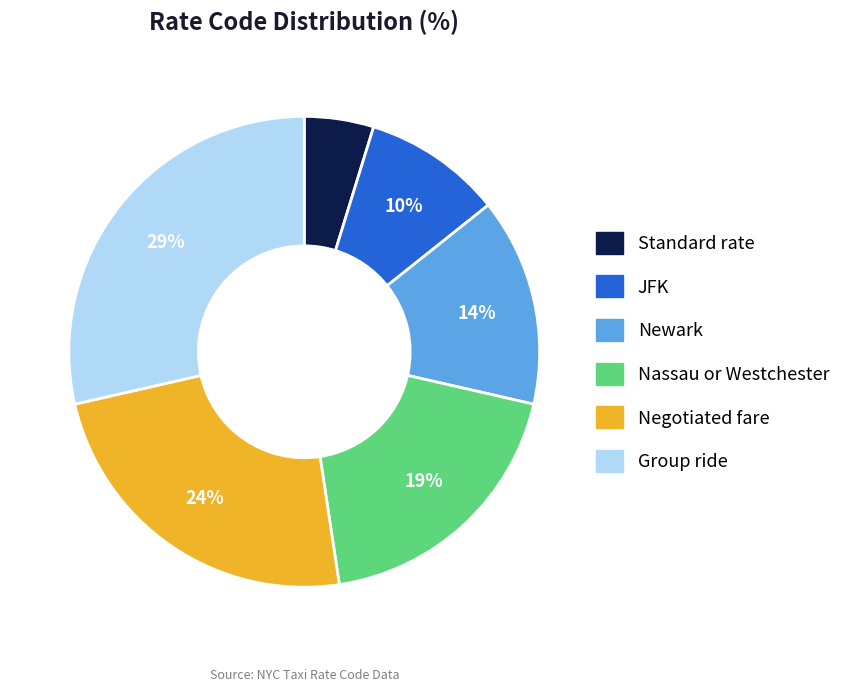

Is it true that Standard rate is 16% of the pie?

False